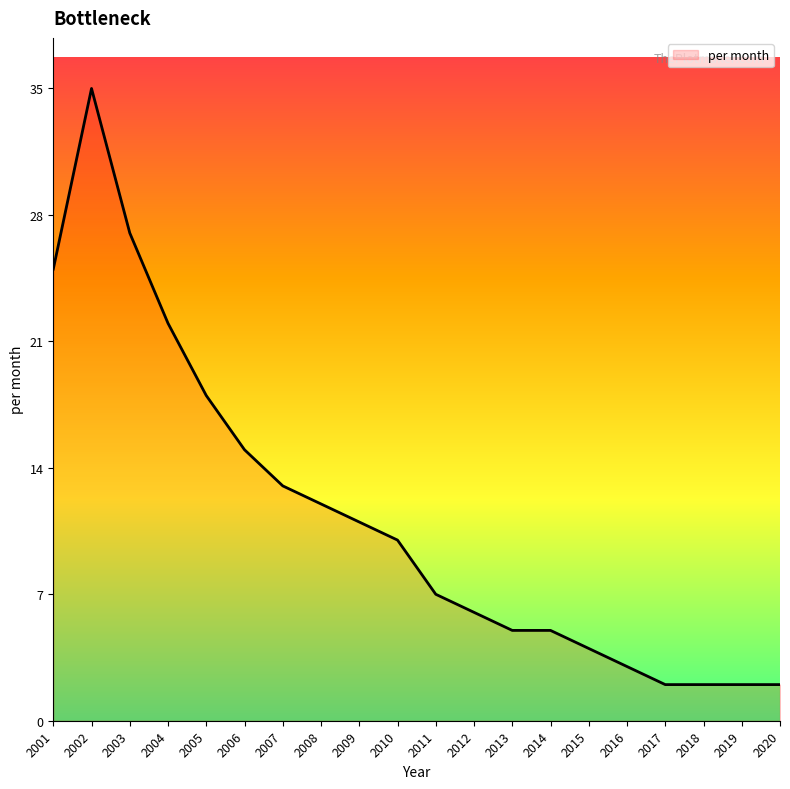

Reading left to right, transcribe all the data shown in this chart.

25	35	27	22	18	15	13	12	11	10	7	6	5	5	4	3	2	2	2	2